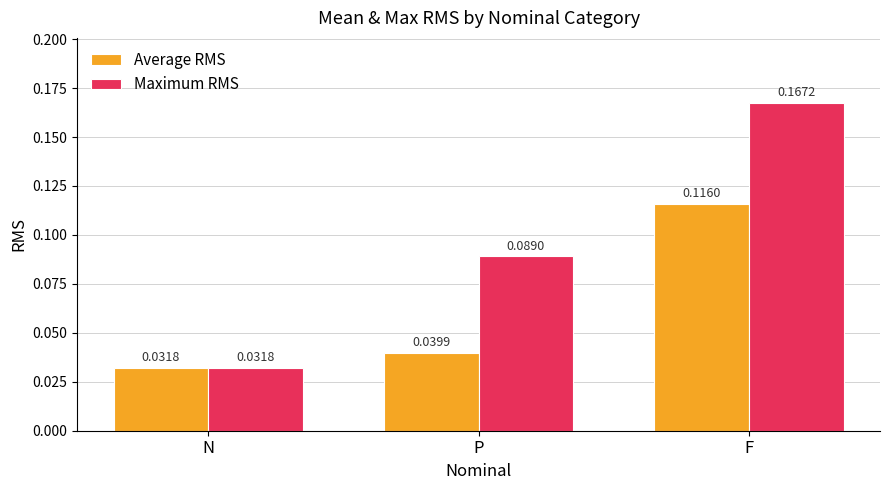

Count the Maximum RMS values in the range 0 to 1.

3